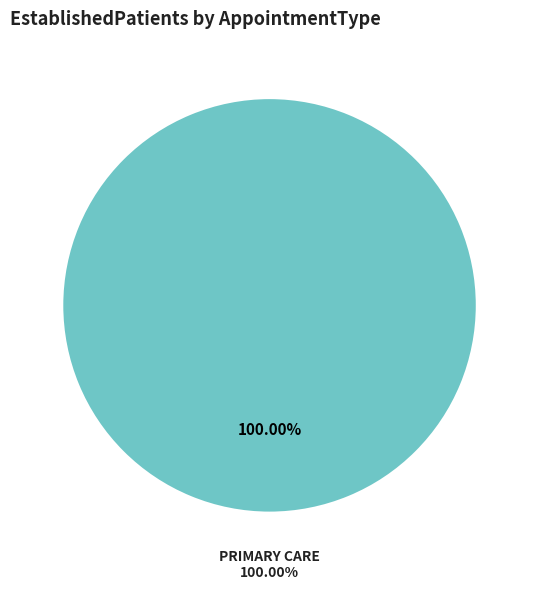

Does any single category account for the majority?

Yes